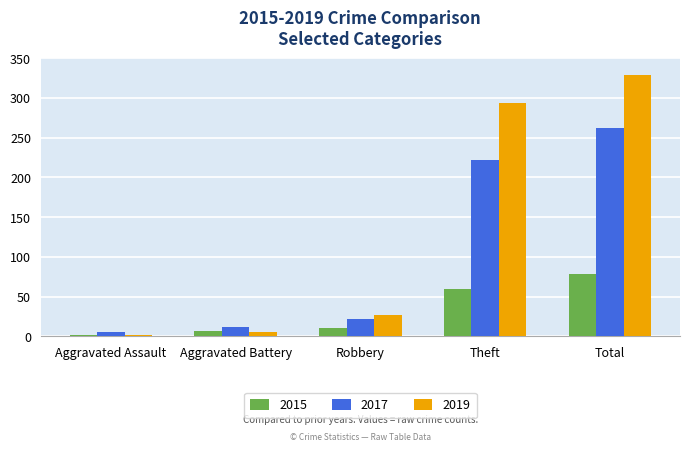

Is it true that 2015 equals 79 at Total?

True